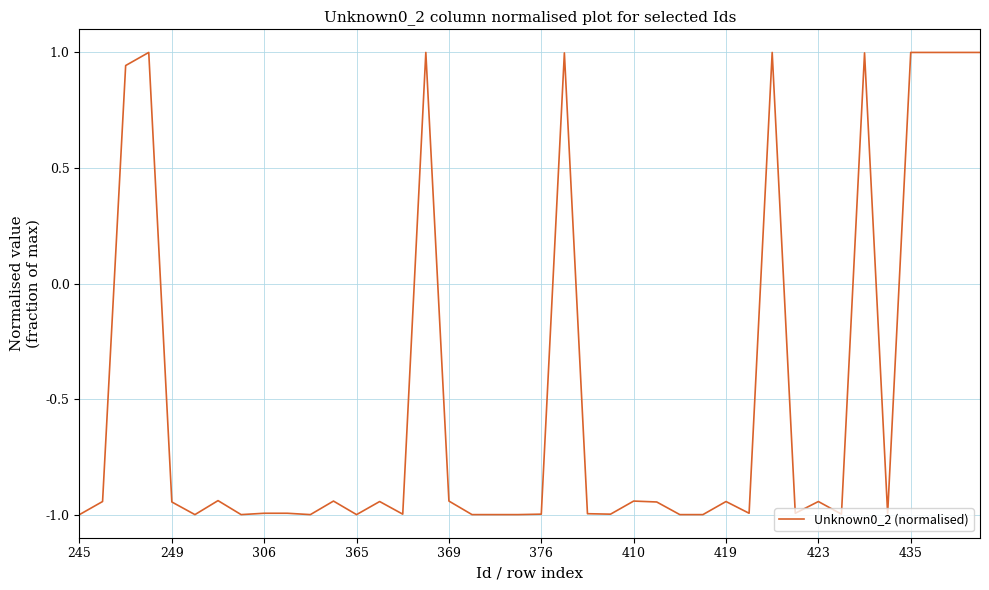

What is the smallest value displayed?

-1.0